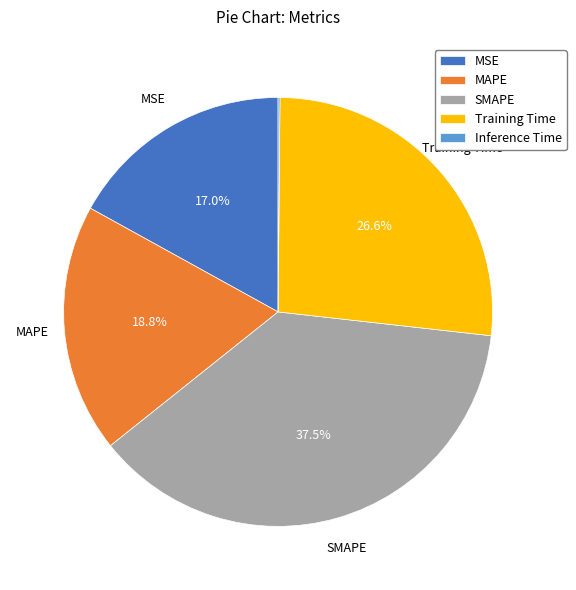

Which category has the biggest portion of the pie?

SMAPE